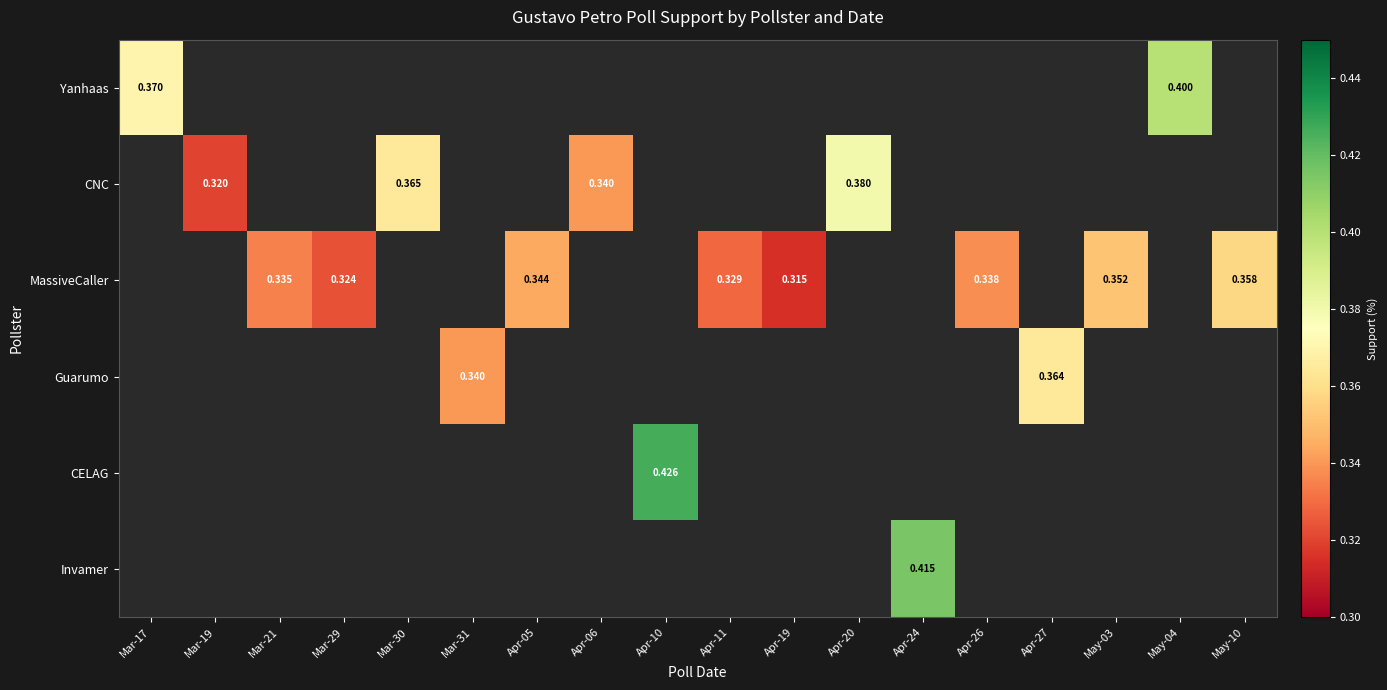

At which label does Yanhaas reach its peak?

May-04